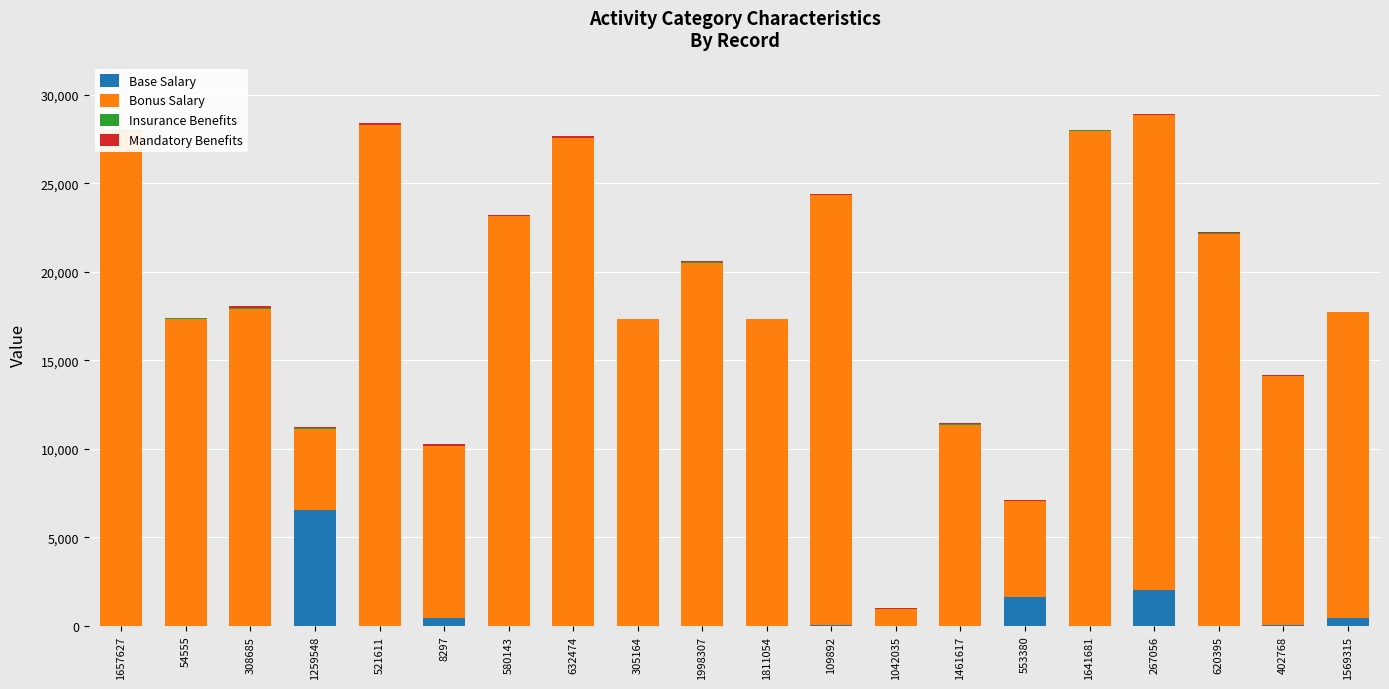

What is the difference between the highest and lowest values at 1569315?

17304